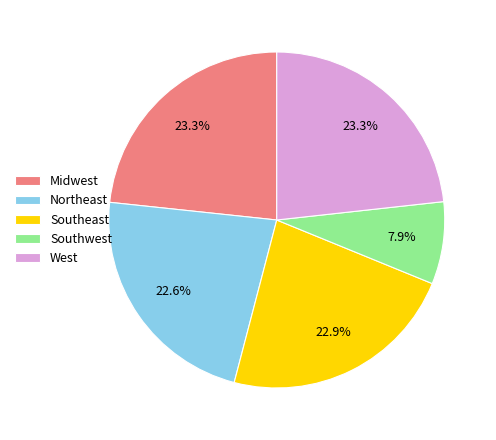

Count the number of slices in the pie.

5